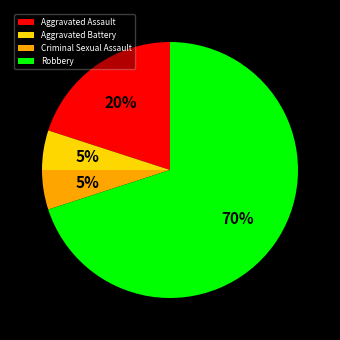

To the nearest percent, what portion does Aggravated Battery represent?

5%